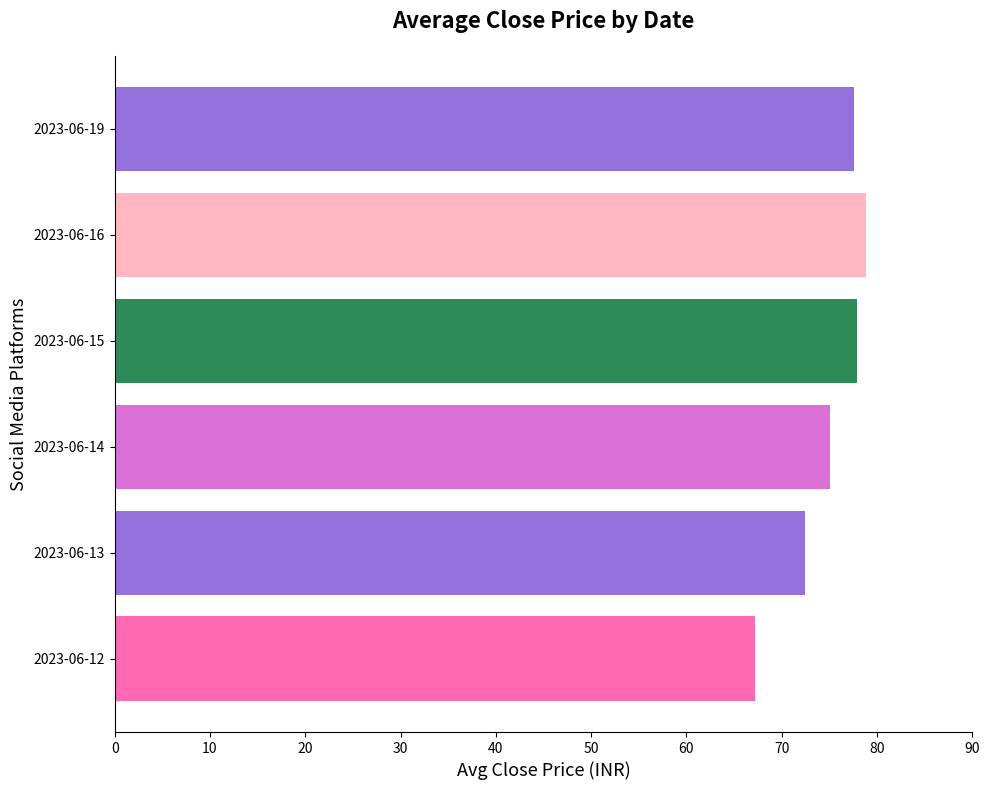

Count the number of categories in the chart.

6